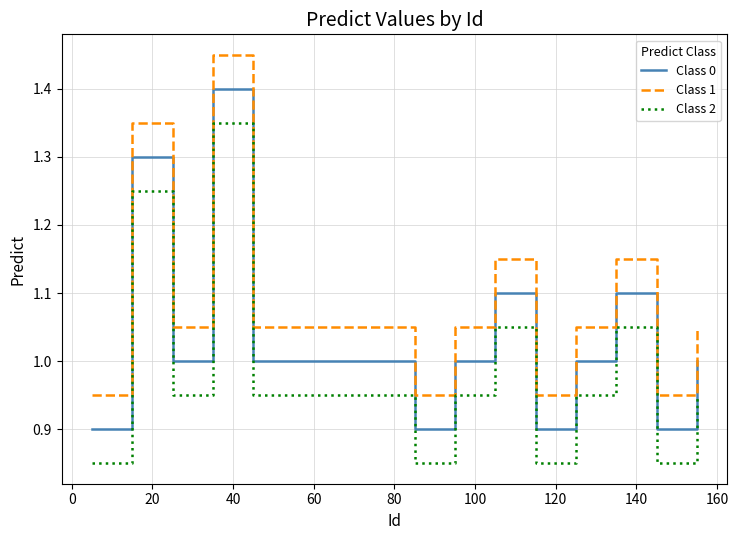

Which series has the largest total across all categories?

Class 1